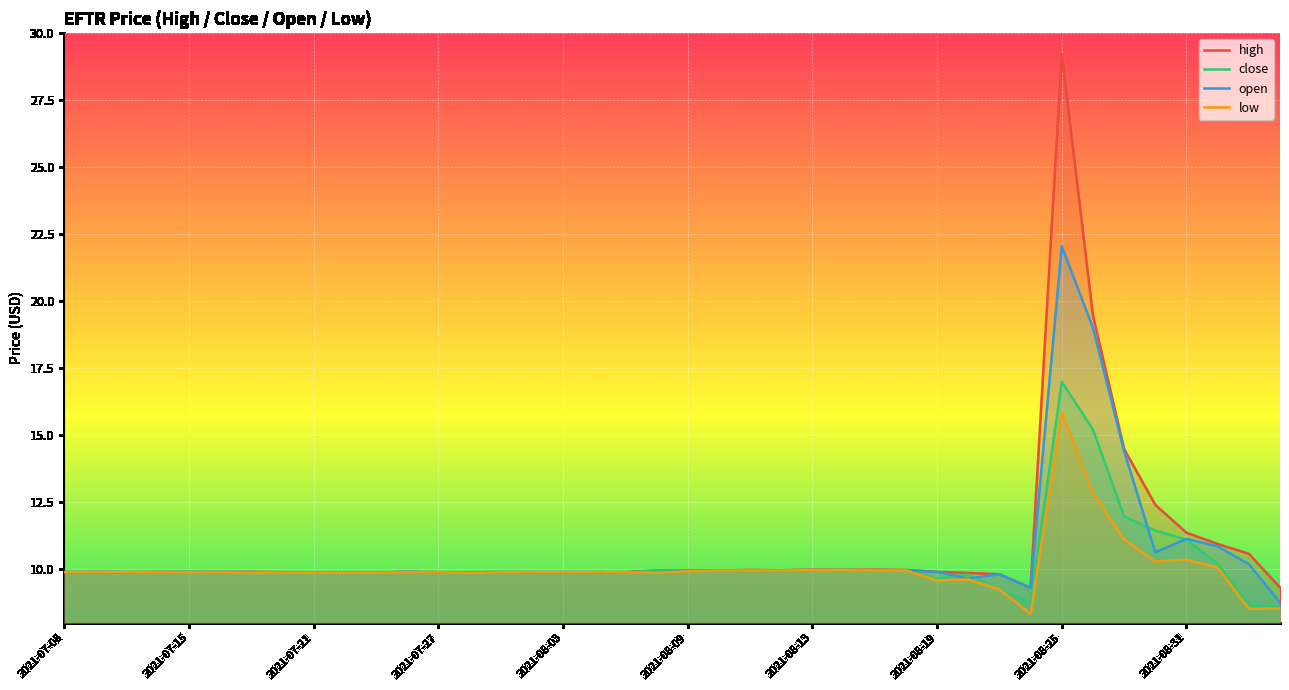

List the series in order of their peak value, highest first.

high, open, close, low